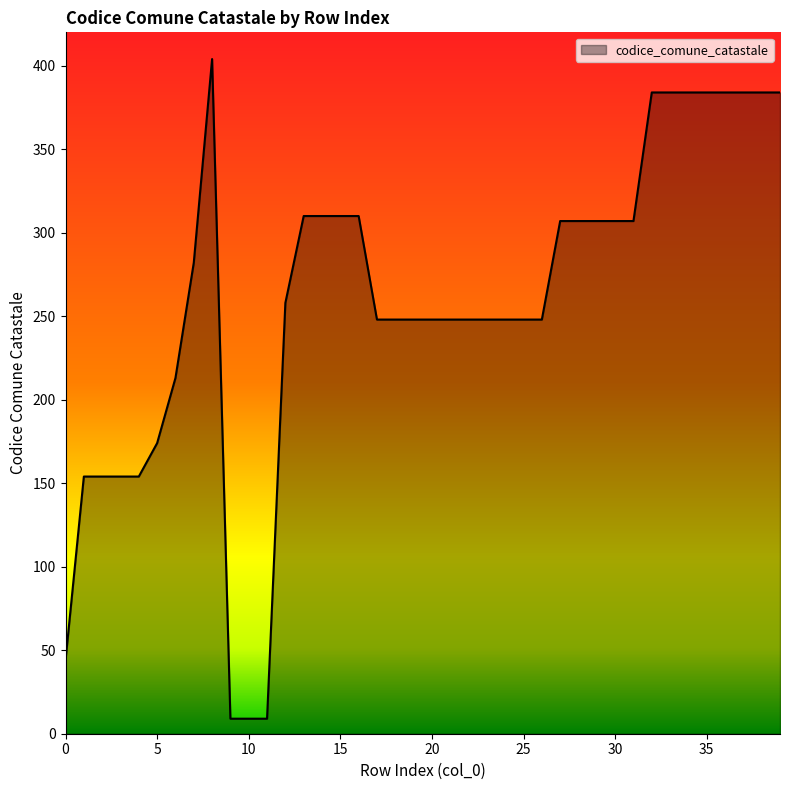

What is the minimum value shown in the chart?

9